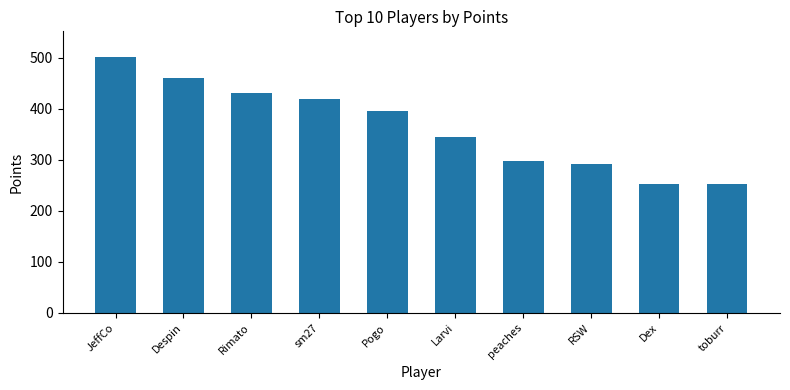

What is the average value?

365